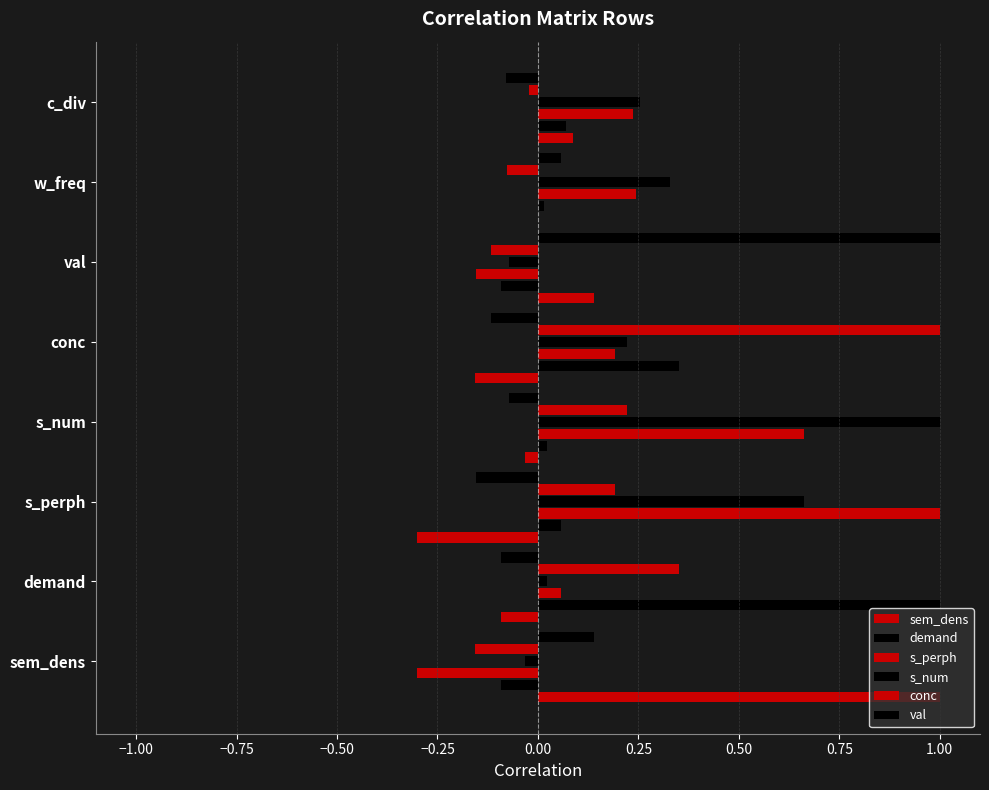

What is the difference between the maximum and second lowest values in the sem_dens series?

1.2